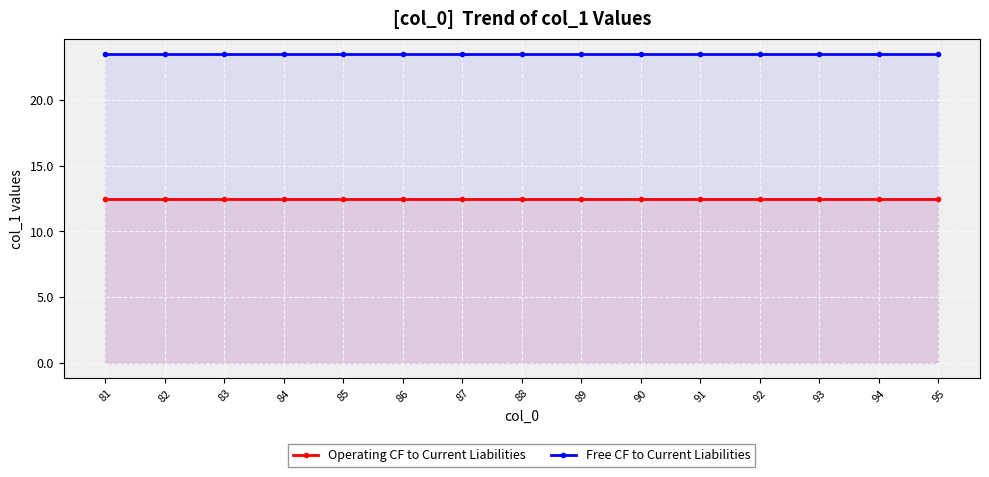

What is the sum of the Free CF to Current Liabilities values at 83 and 94?

47.0